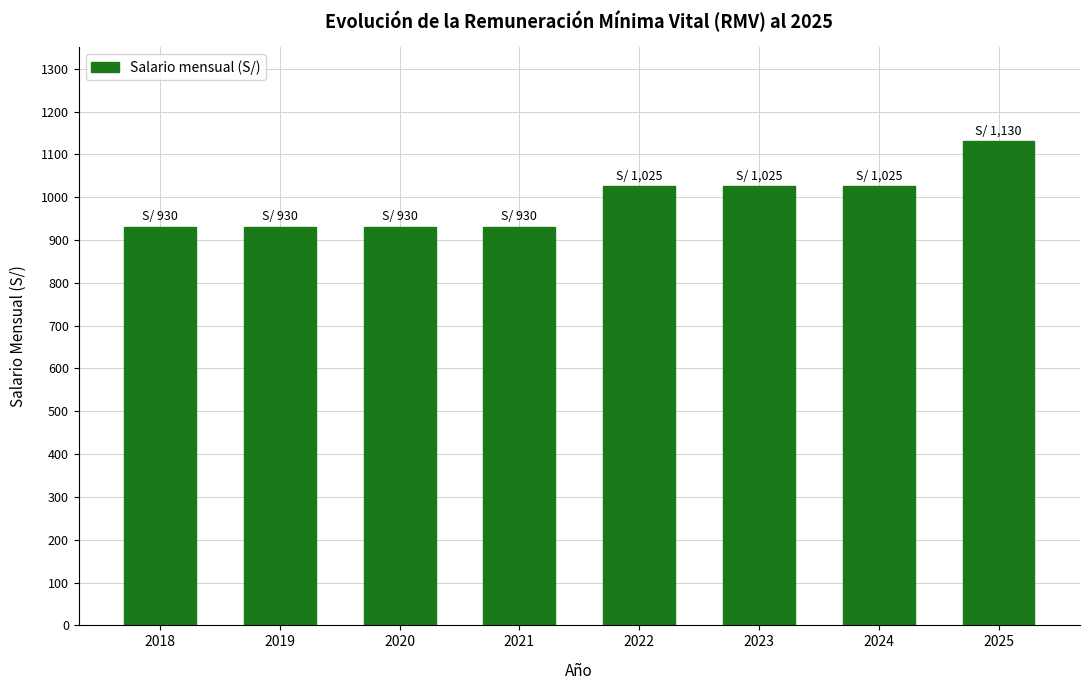

The chart shows a value of 223 at 2023. True or false?

False